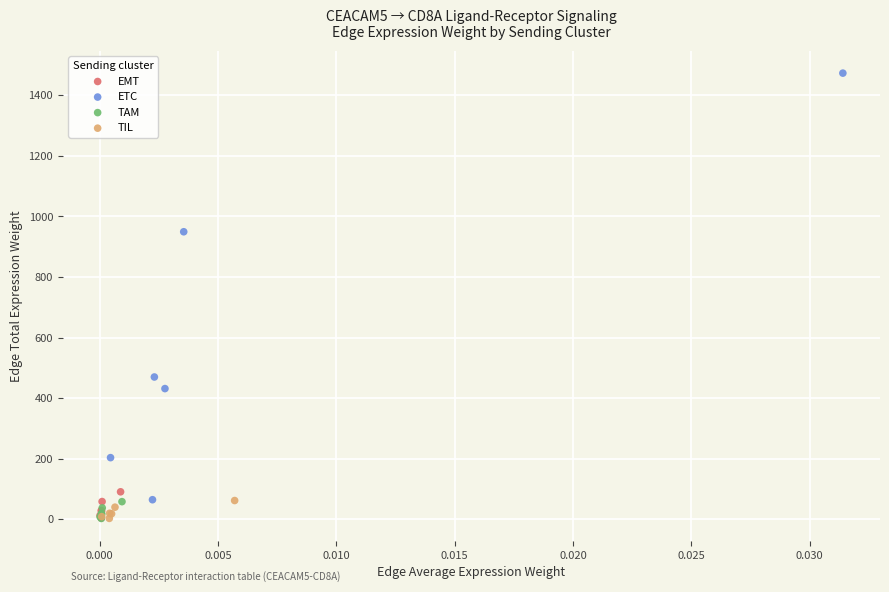

Which series has the widest spread of Y values?

ETC